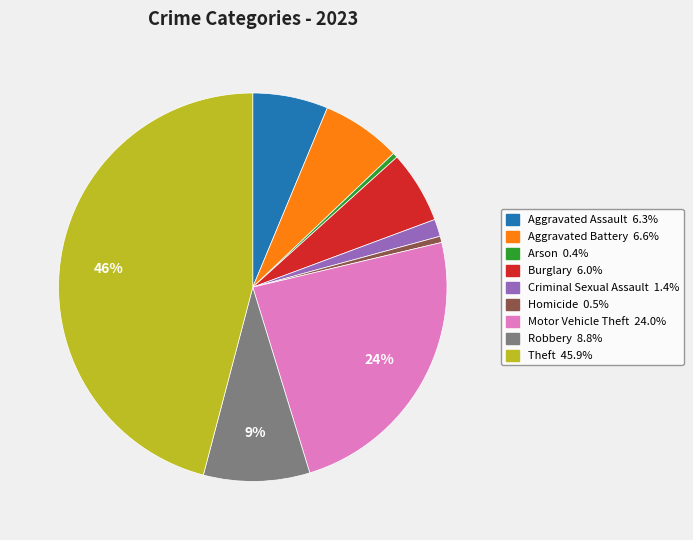

Combined, do Theft and Criminal Sexual Assault account for over 50%?

No